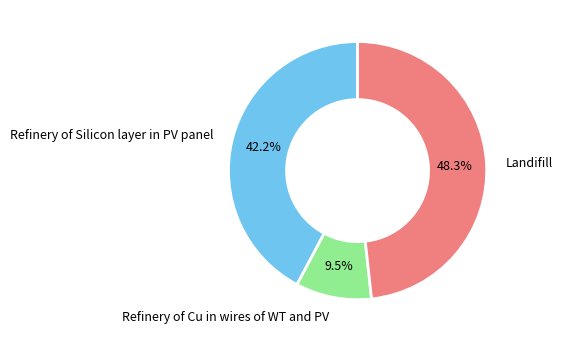

Which has a higher value, Refinery of Cu in wires of WT and PV or Refinery of Silicon layer in PV panel?

Refinery of Silicon layer in PV panel